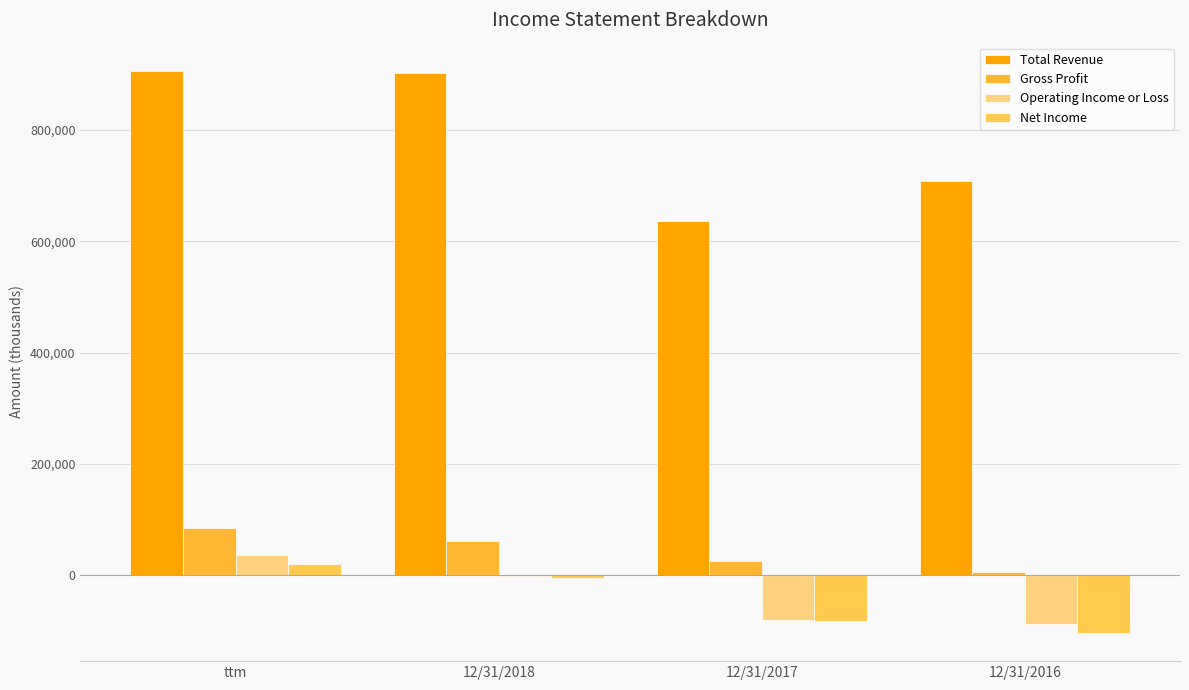

Reading left to right, extract all data points from this chart.

Total Revenue: 906441	902095	637162	709120
Gross Profit: 85001	60428	25631	4930
Operating Income or Loss: 36485	-1902	-80561	-88842
Net Income: 19887	-5424	-82839	-104242